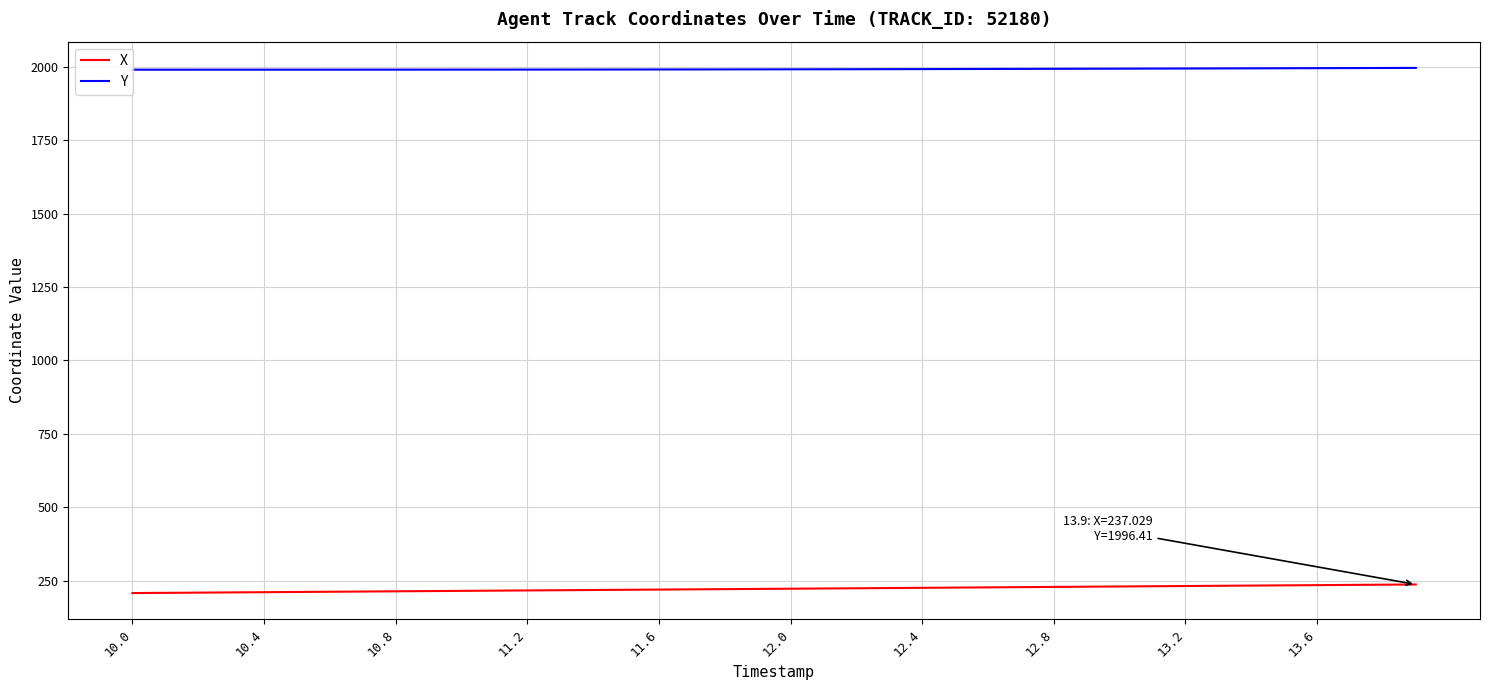

What is the maximum value for Y?

1996.4